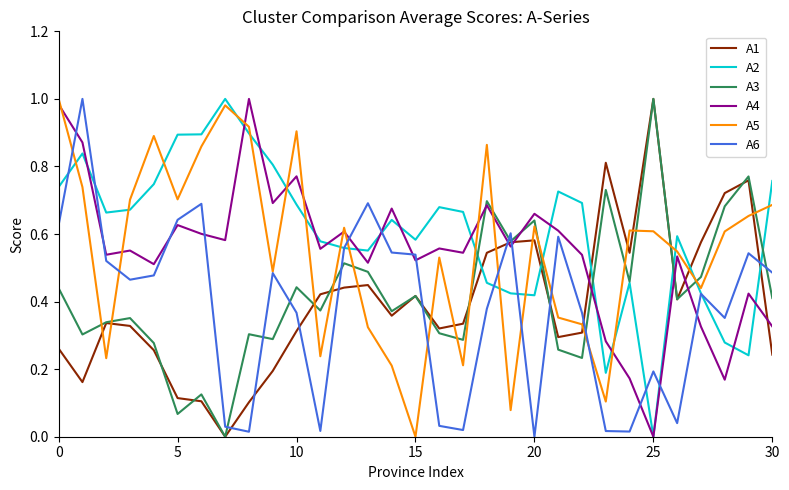

After their last crossing, which series has the higher values: A2 or A1?

A2